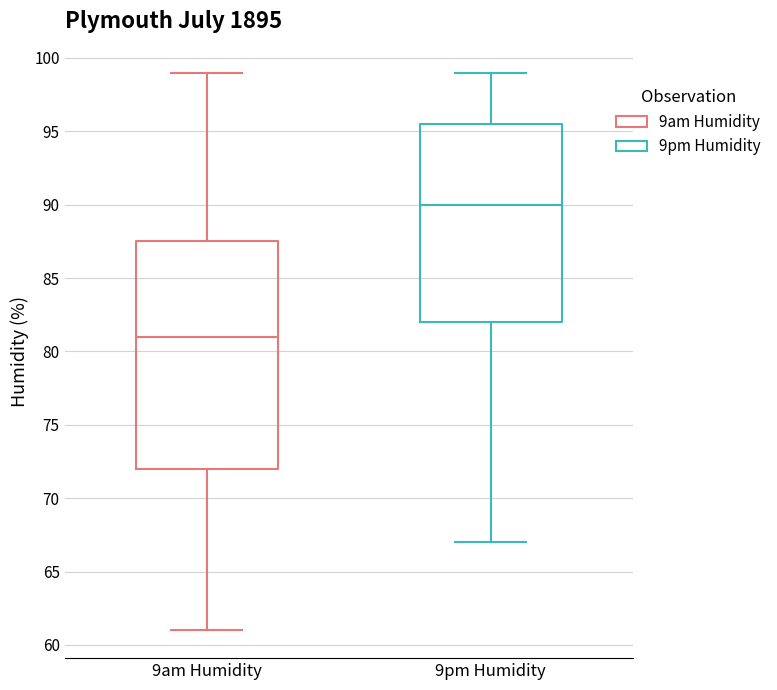

Which box has the highest median line?

9pm Humidity